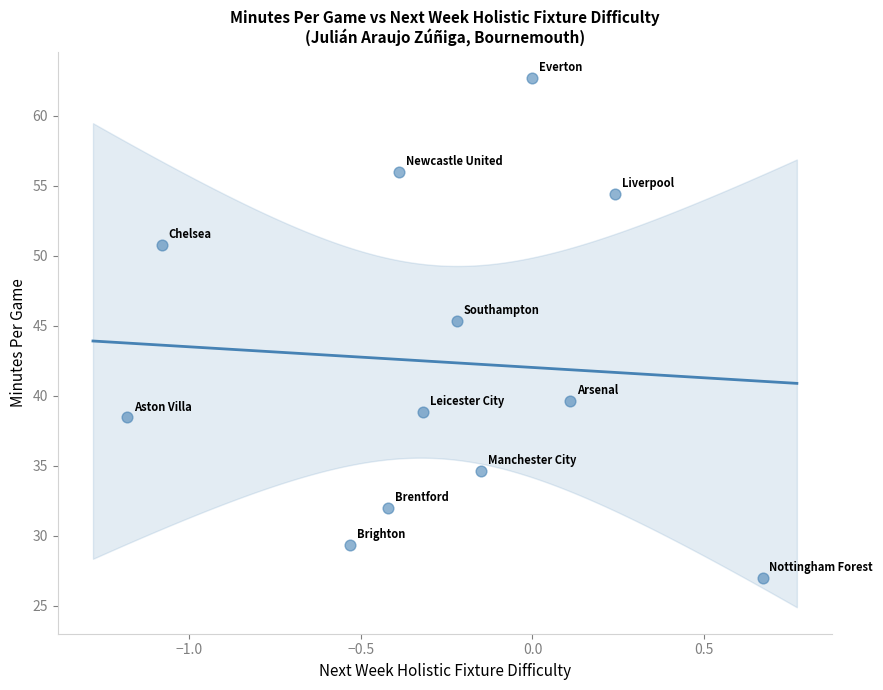

What is the average Y value?

42.4